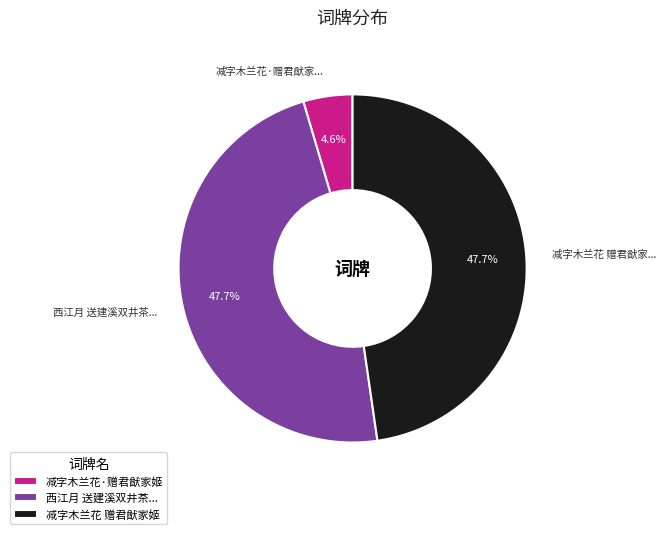

Which has a higher value, 减字木兰花 赠君猷家姬 or 减字木兰花·赠君猷家姬?

减字木兰花 赠君猷家姬